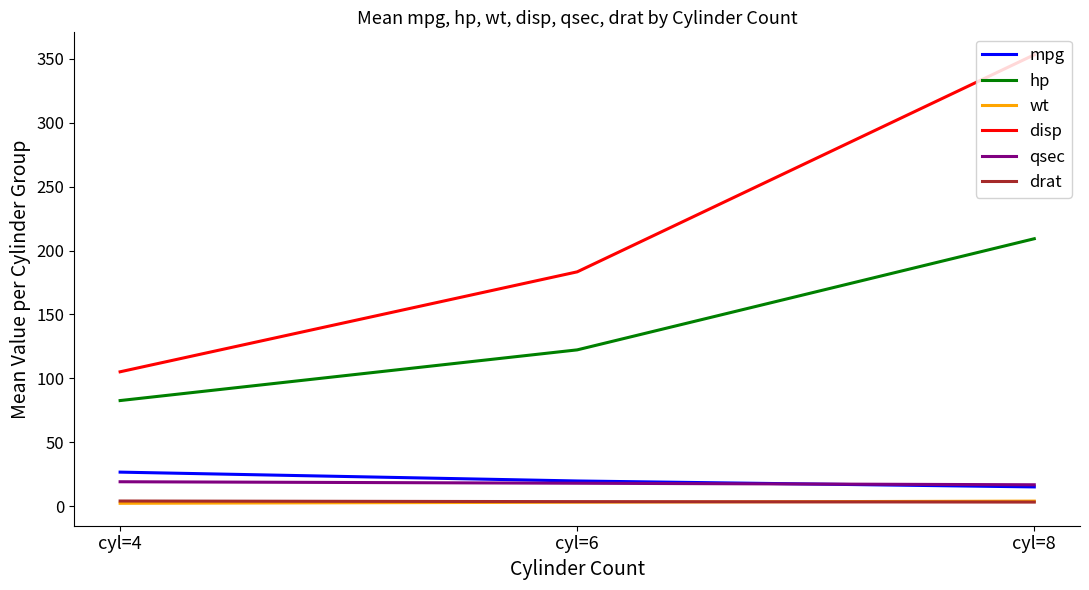

What are all the series names shown in the legend?

mpg, hp, wt, disp, qsec, drat